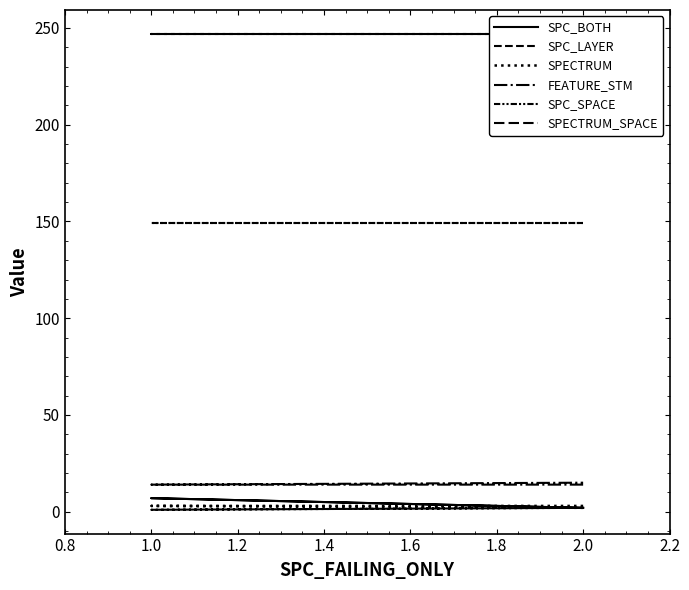

Is the value of SPECTRUM at 2.0 greater than the value of SPC_BOTH at 1.0?

No